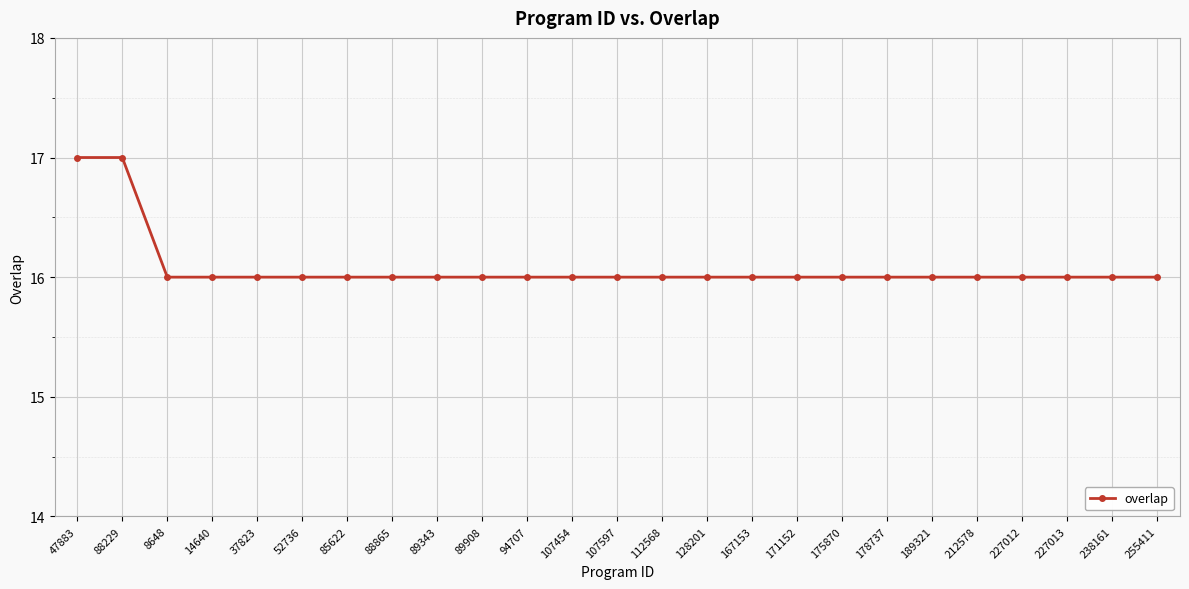

What is the sum of the values at 52736 and 107454?

32